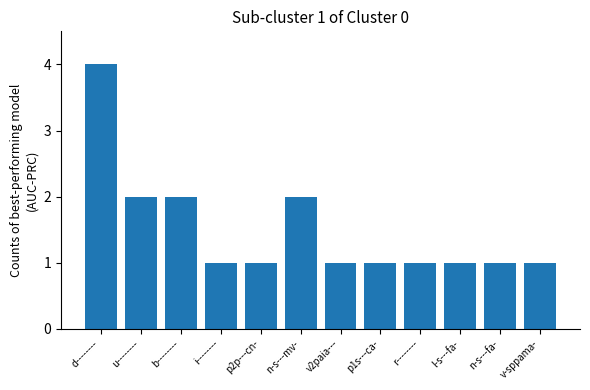

What is the difference between the maximum and minimum values?

3